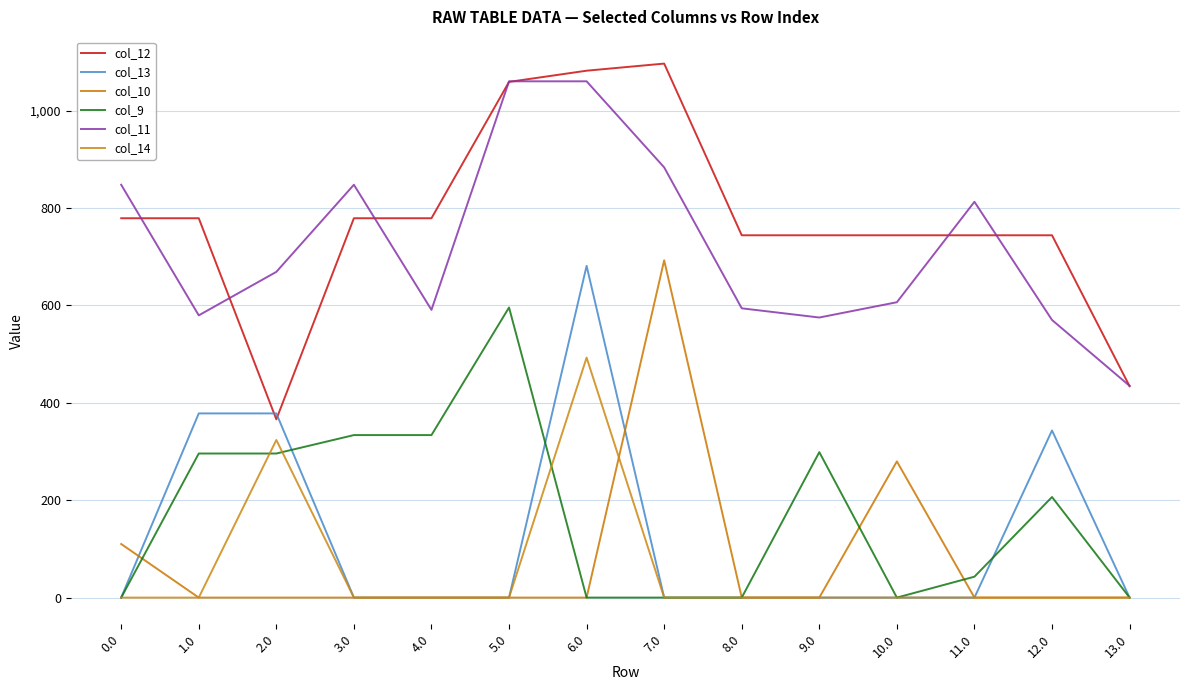

What is the highest value of the col_11 series?

1060.3